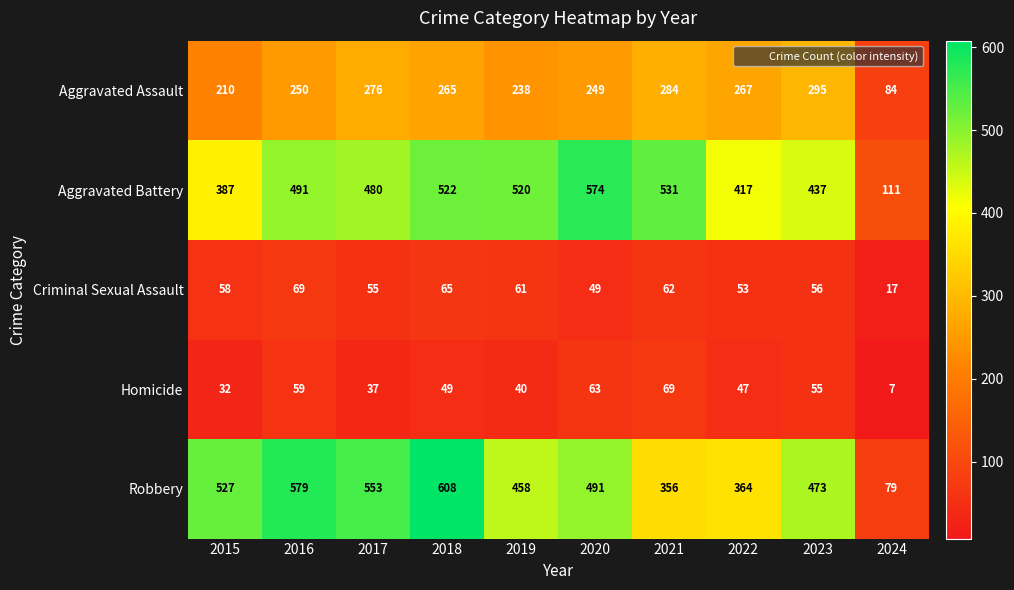

What value does the Criminal Sexual Assault series have at 2022, to the nearest 10?

50